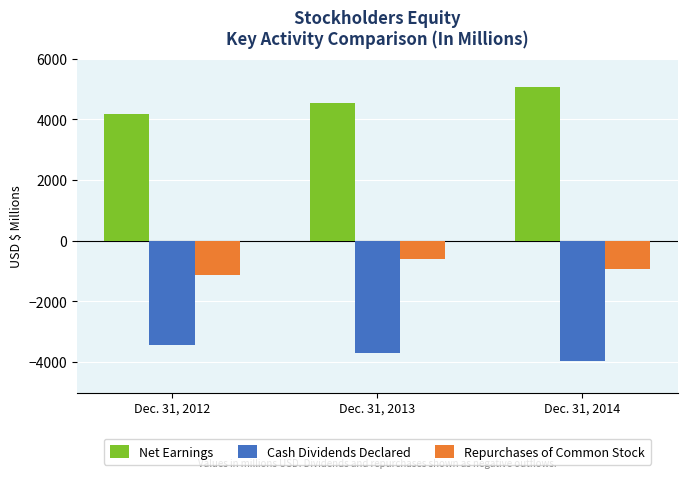

List the series in order of their overall mean, lowest first.

Cash Dividends Declared, Repurchases of Common Stock, Net Earnings